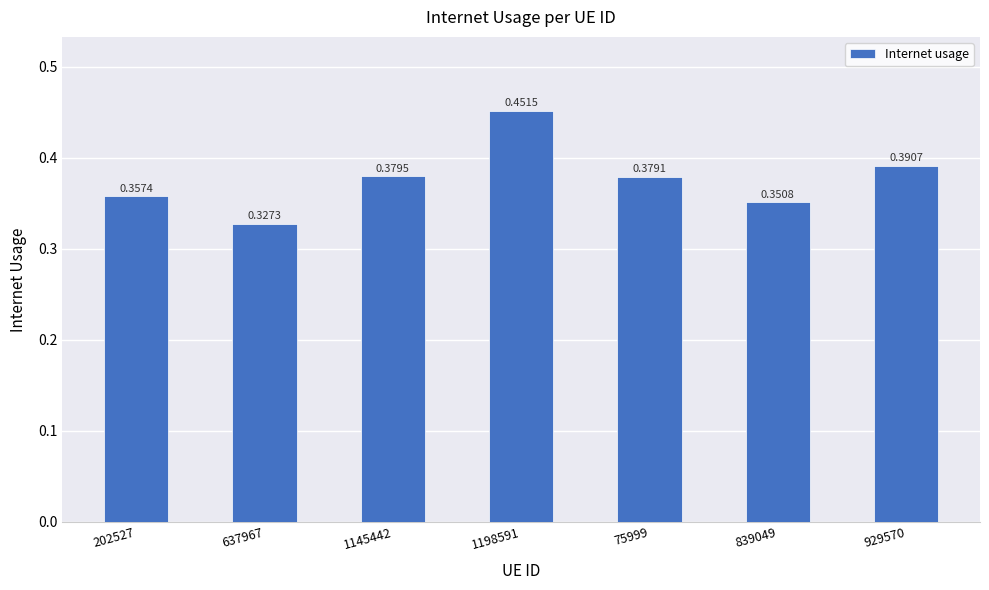

Rank the categories by value from highest to lowest.

1198591, 929570, 1145442, 75999, 202527, 839049, 637967